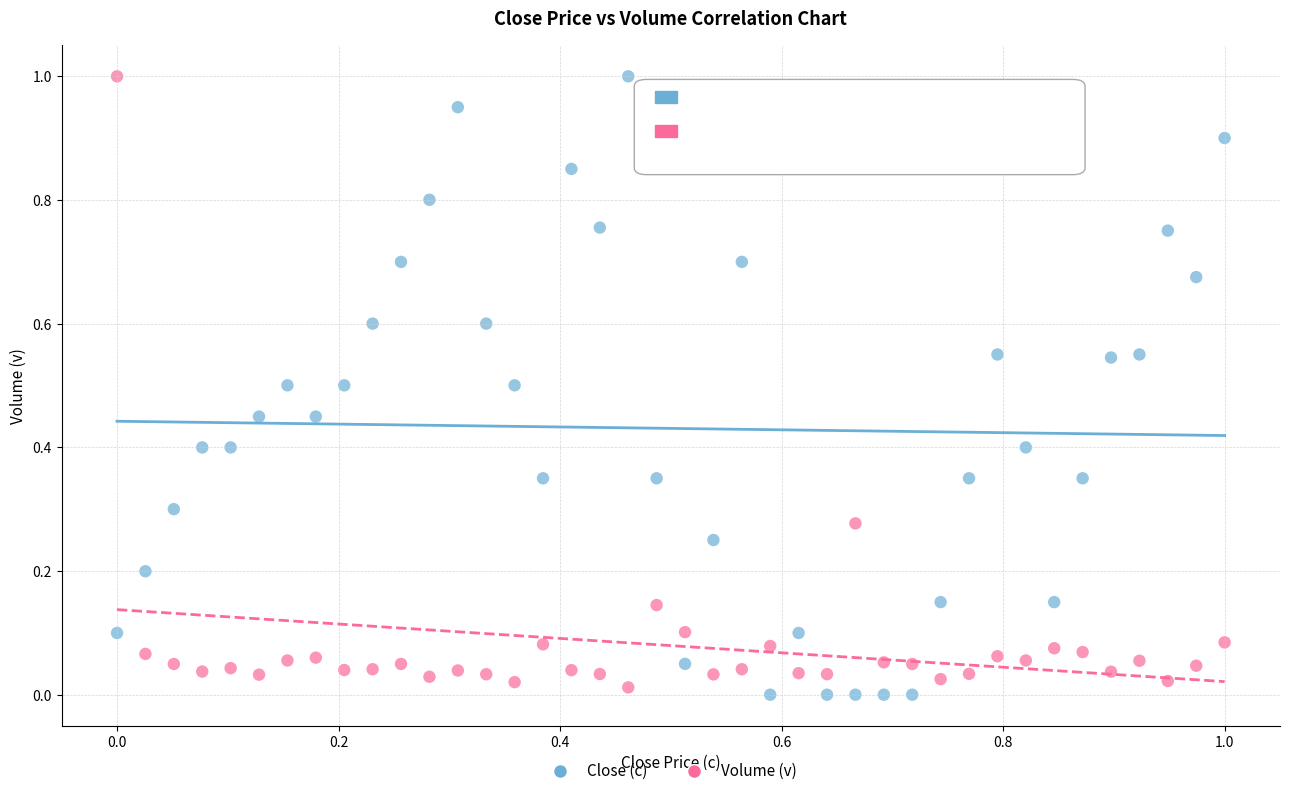

Which series has the widest spread of Y values?

Close (c)